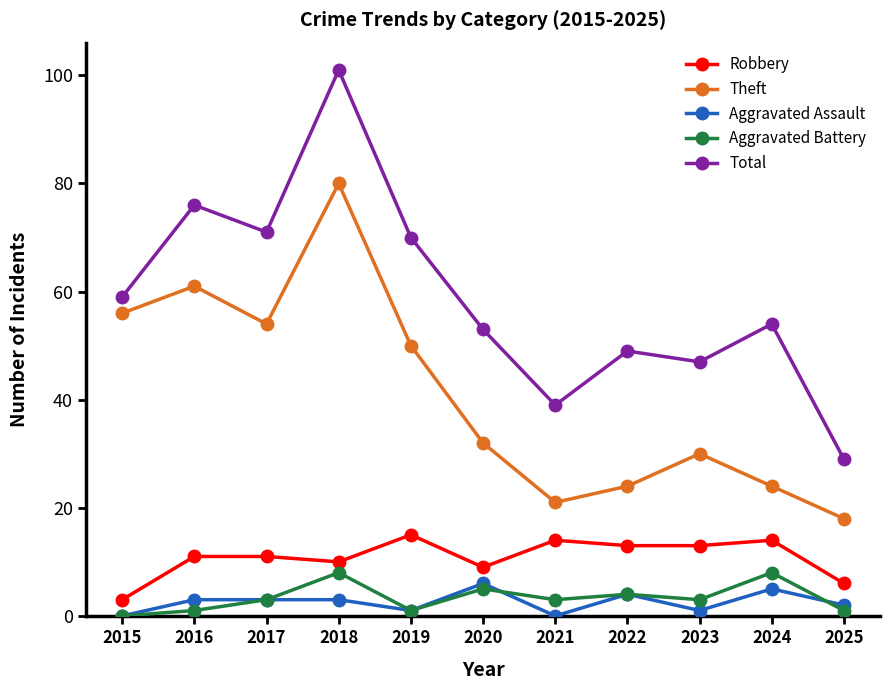

What is the total value across all series at 2020?

105